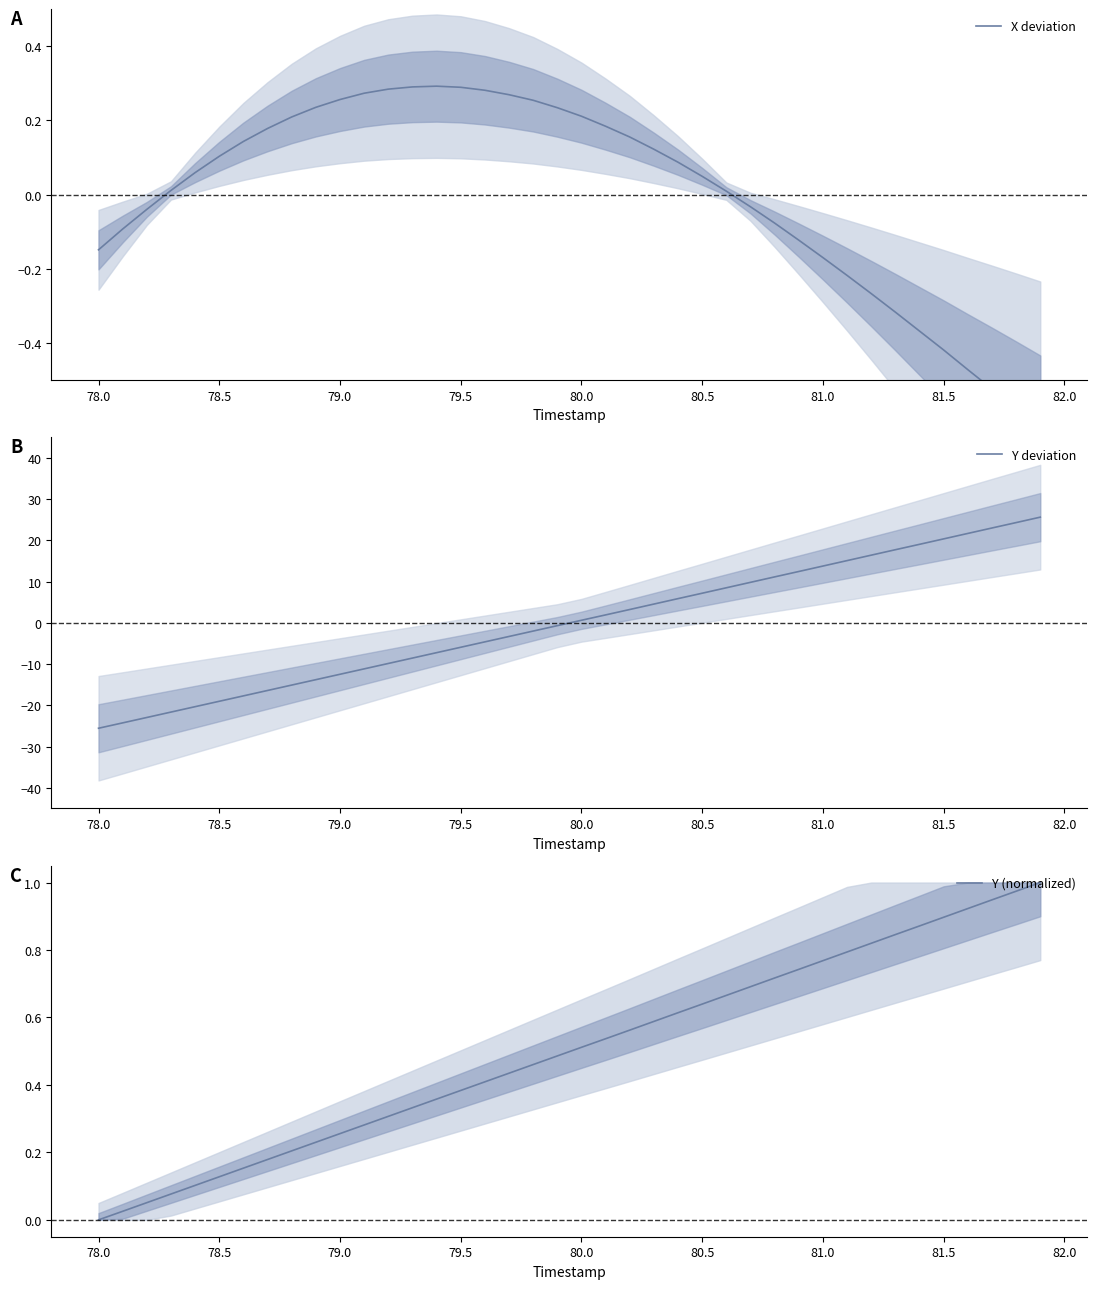

What is the difference between the Y deviation values at 81.5 and 79.0?

32.8